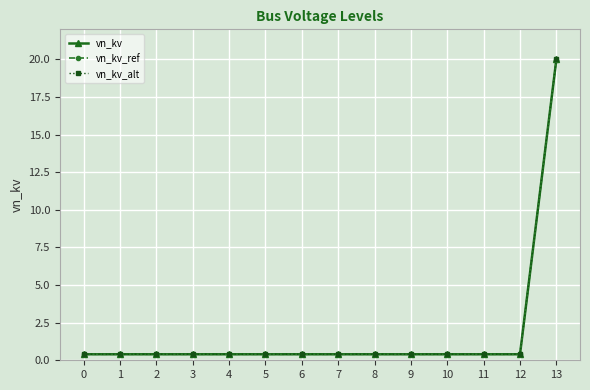

At how many categories does at least one series exceed 0?

14